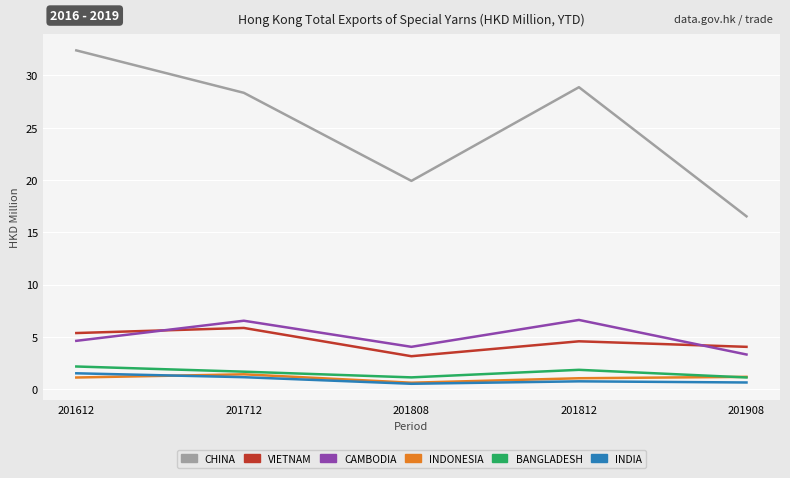

Does the chart have visible grid lines?

Yes